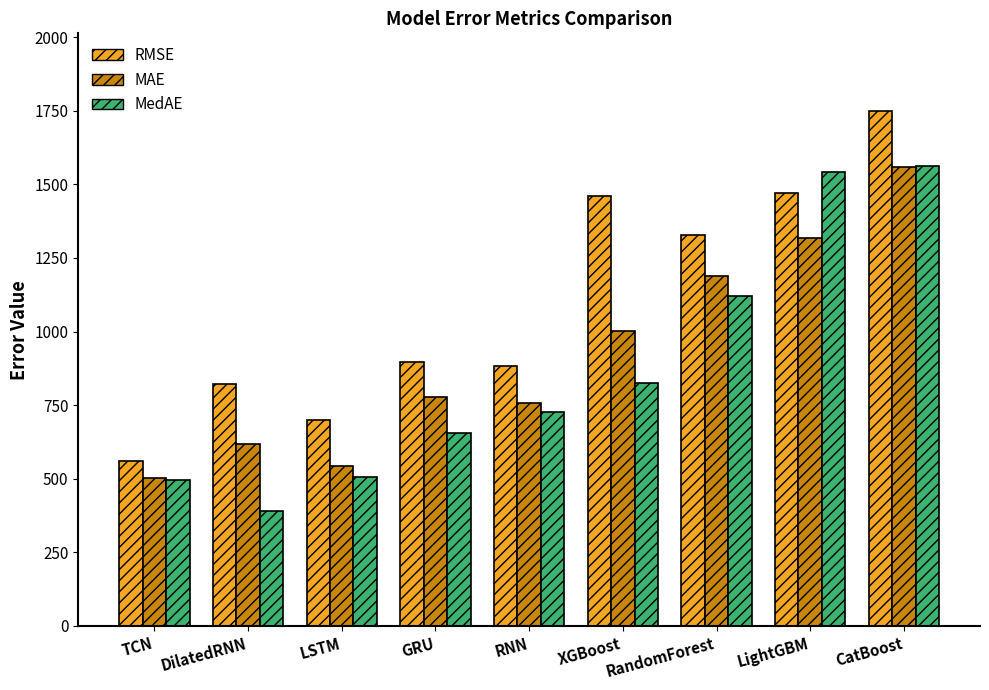

Which series has the widest spread of values?

RMSE